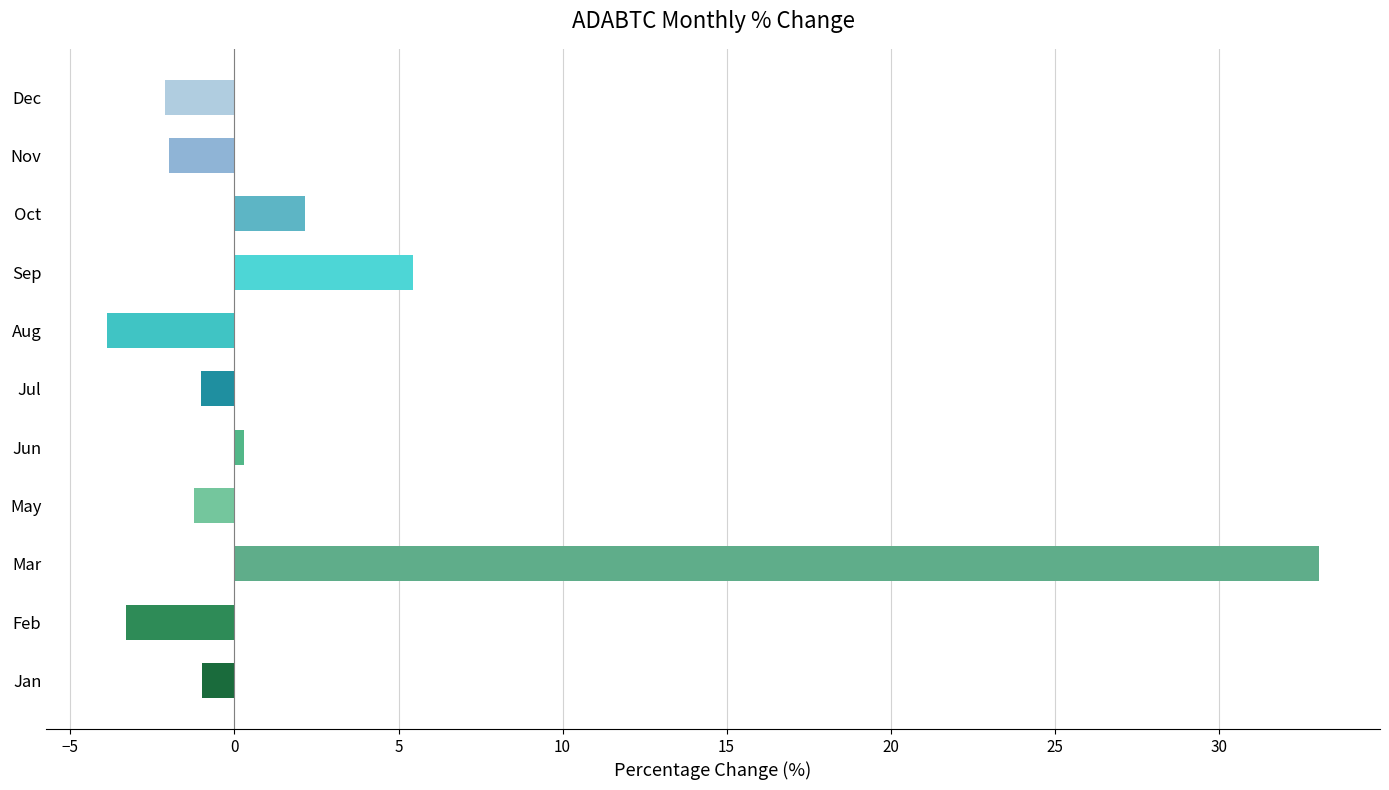

How many bars are there in total?

11